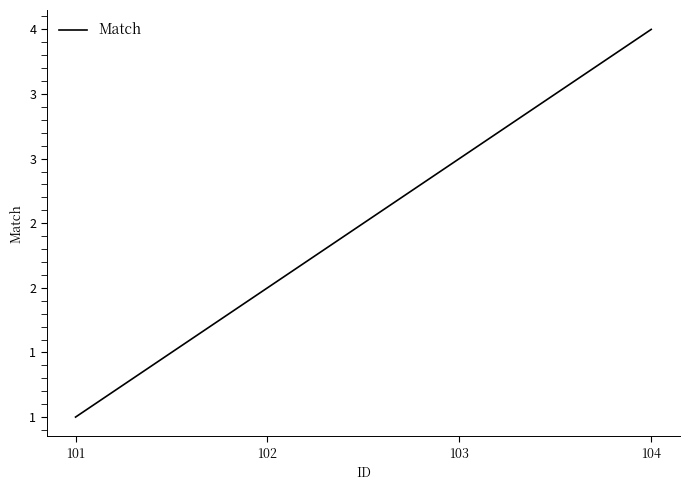

The value at 103 is 2. True or false?

False